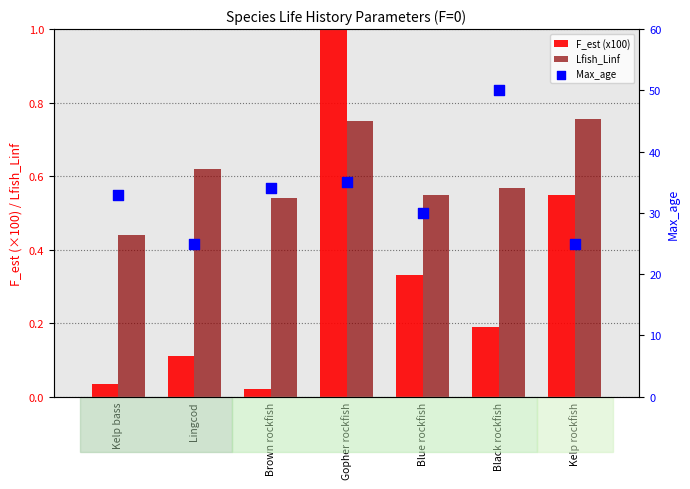

At how many categories does at least one series exceed 25?

5